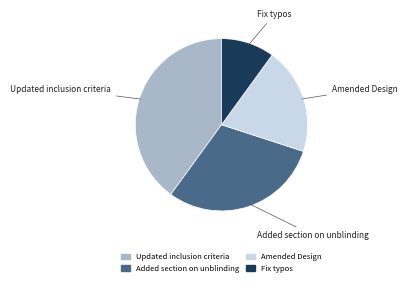

Which has a higher value, Updated inclusion criteria or Amended Design?

Updated inclusion criteria